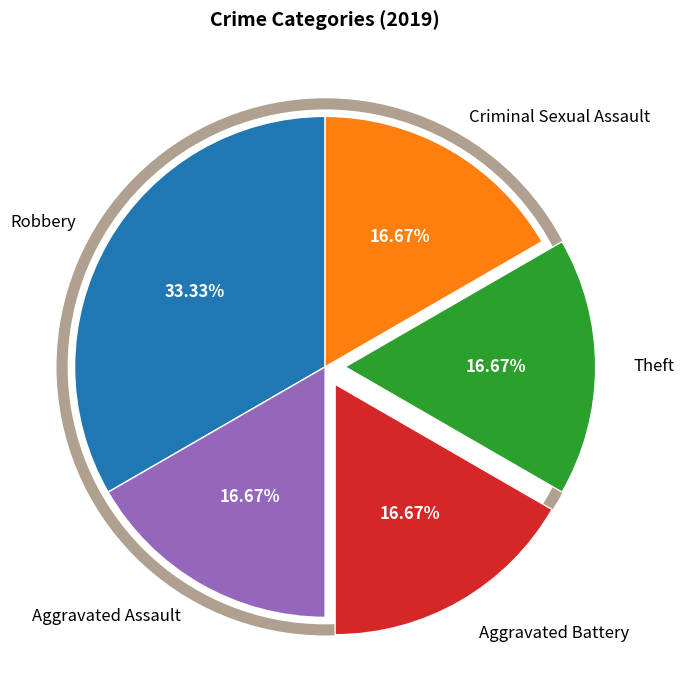

Which slice is the largest?

Robbery